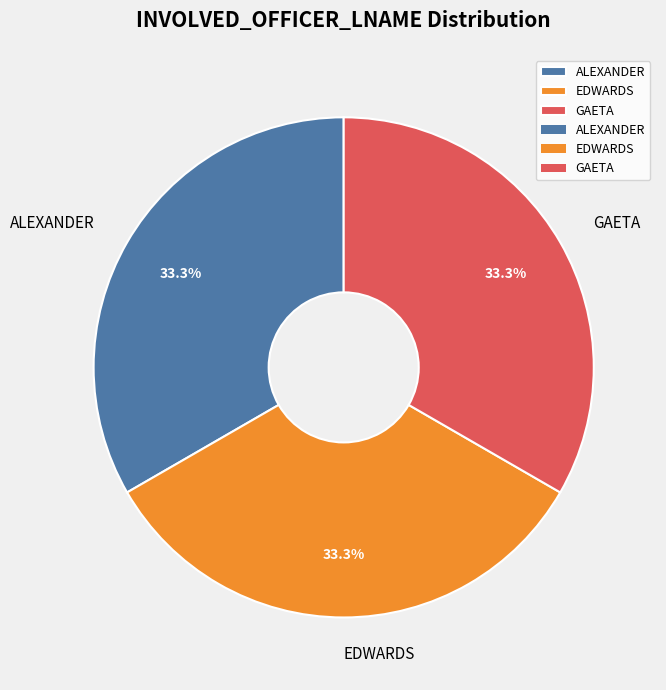

Do EDWARDS and GAETA together represent more than half of the pie?

Yes